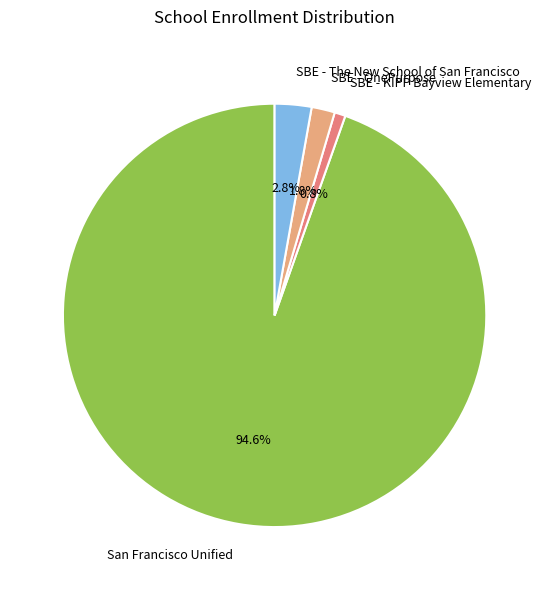

How many slices are in this pie chart?

4